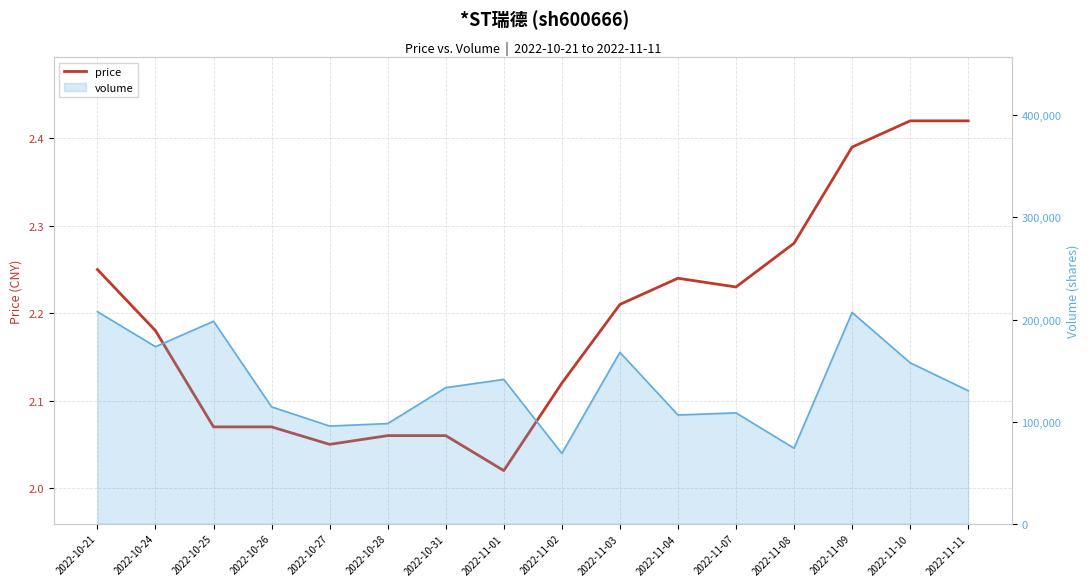

Which label corresponds to the smallest value in the chart?

2022-11-01